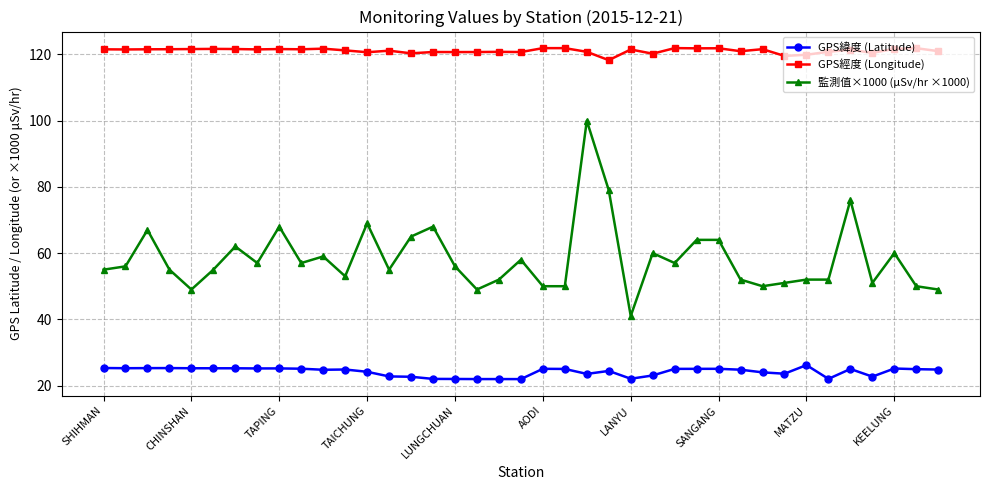

What is the average value of the GPS緯度 (Latitude) series?

24.2